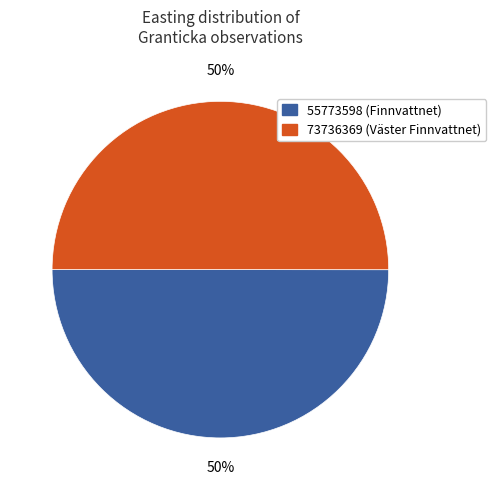

Do 73736369 and 55773598 together represent more than half of the pie?

Yes